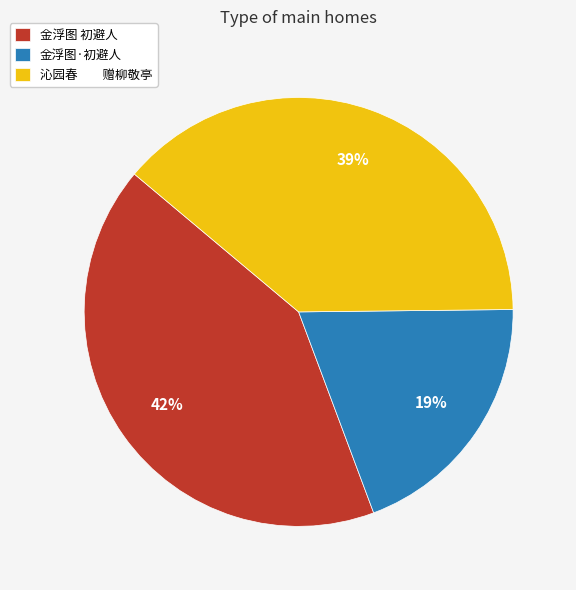

Which category has the smallest portion of the pie?

金浮图·初避人